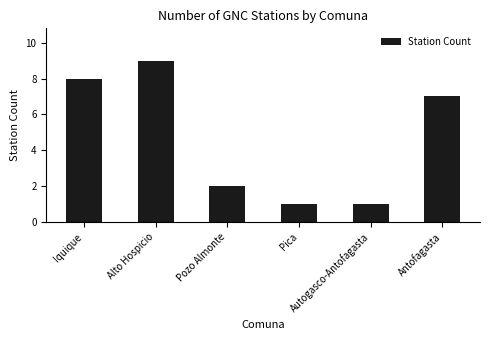

What is the value of the 2nd bar from the left?

9